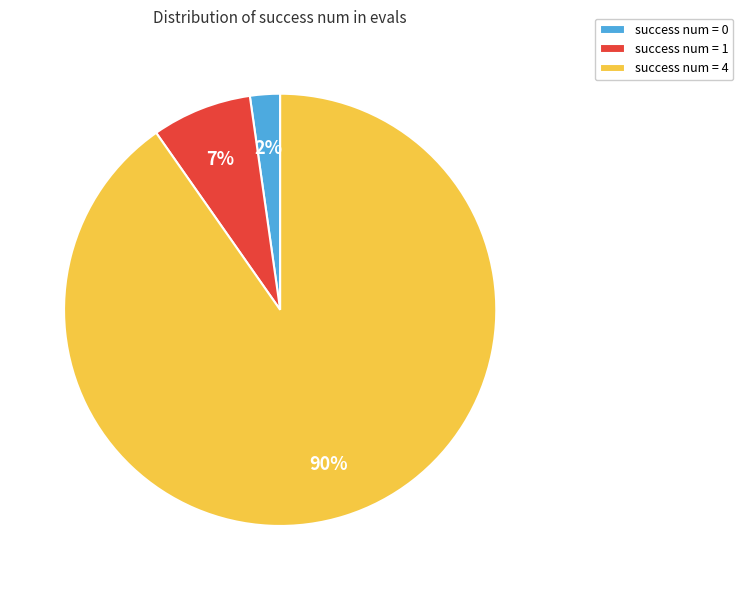

True or false: success num = 0 accounts for 2% of the total.

True